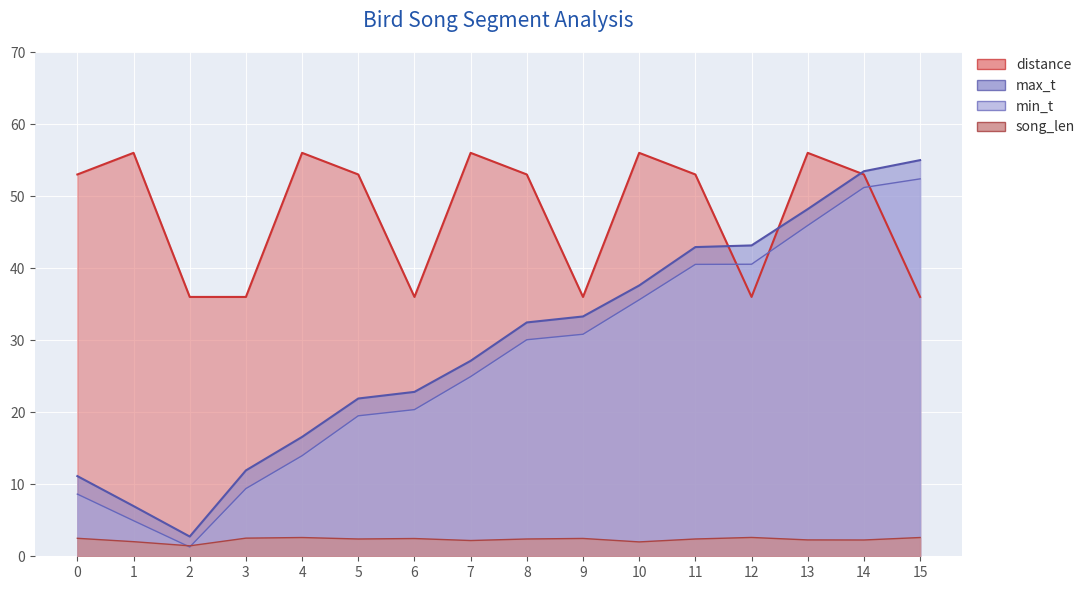

How many times do song_len and min_t cross each other?

2